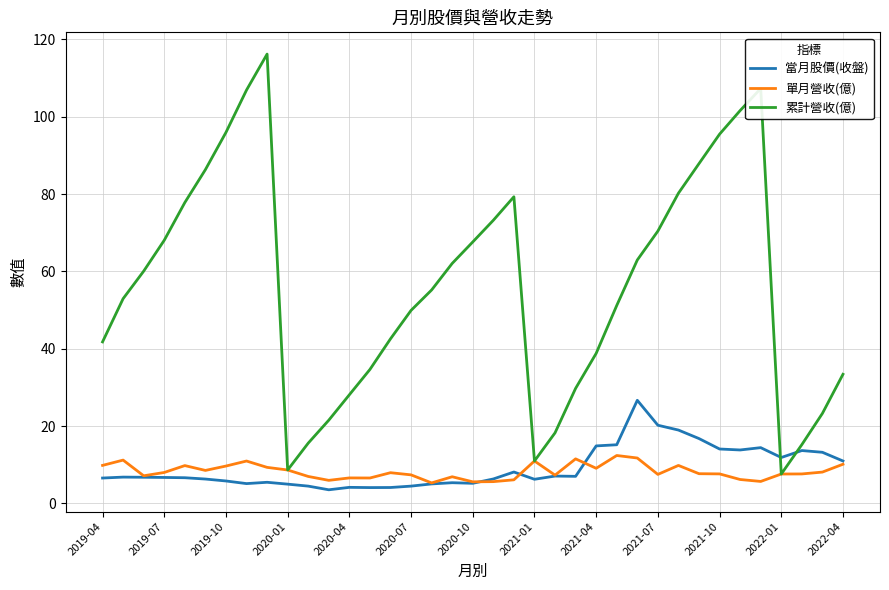

What is the average value of the 累計營收(億) series?

56.2